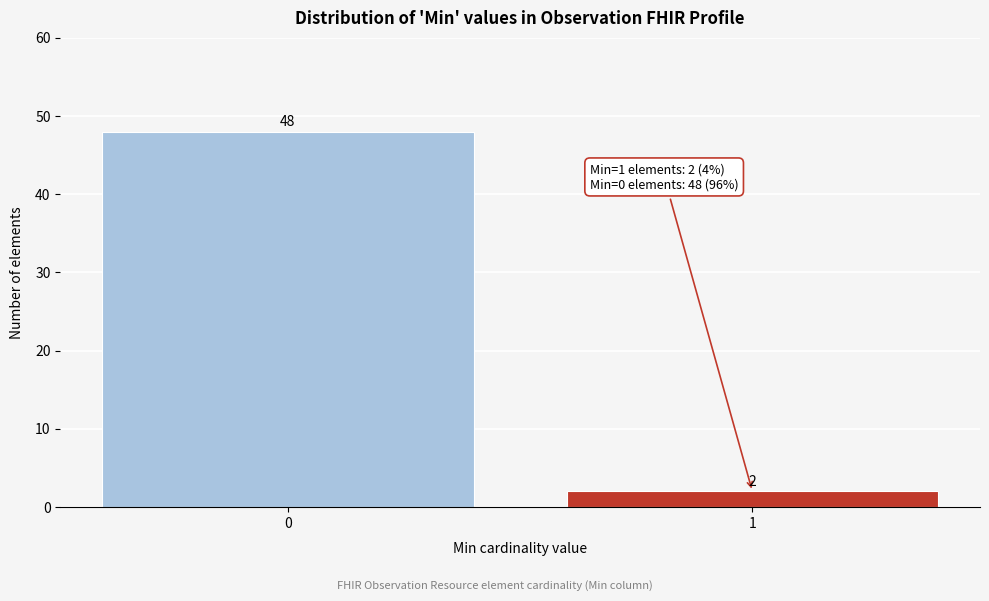

Reading right to left, what are all the values shown in this chart?

1=2	0=48